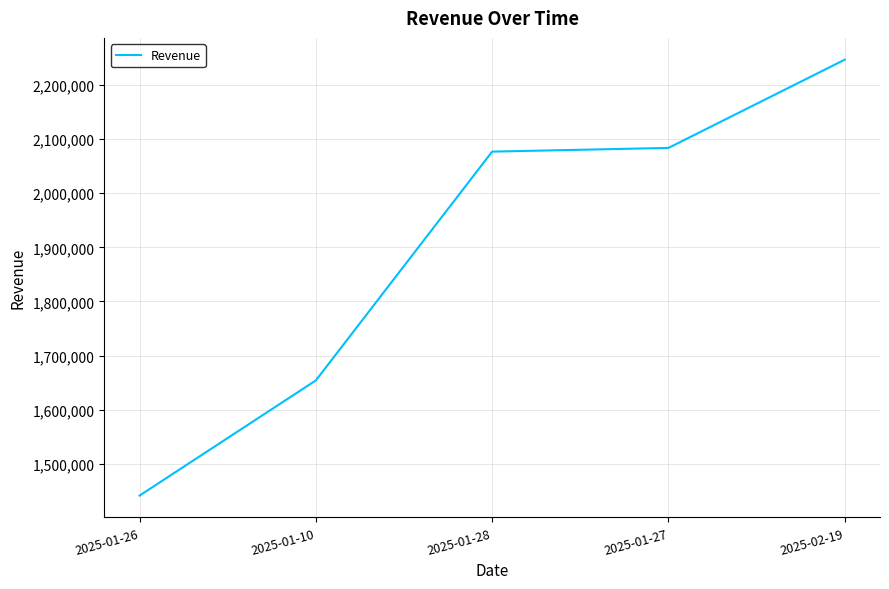

Which category has the highest value across all series?

2025-02-19